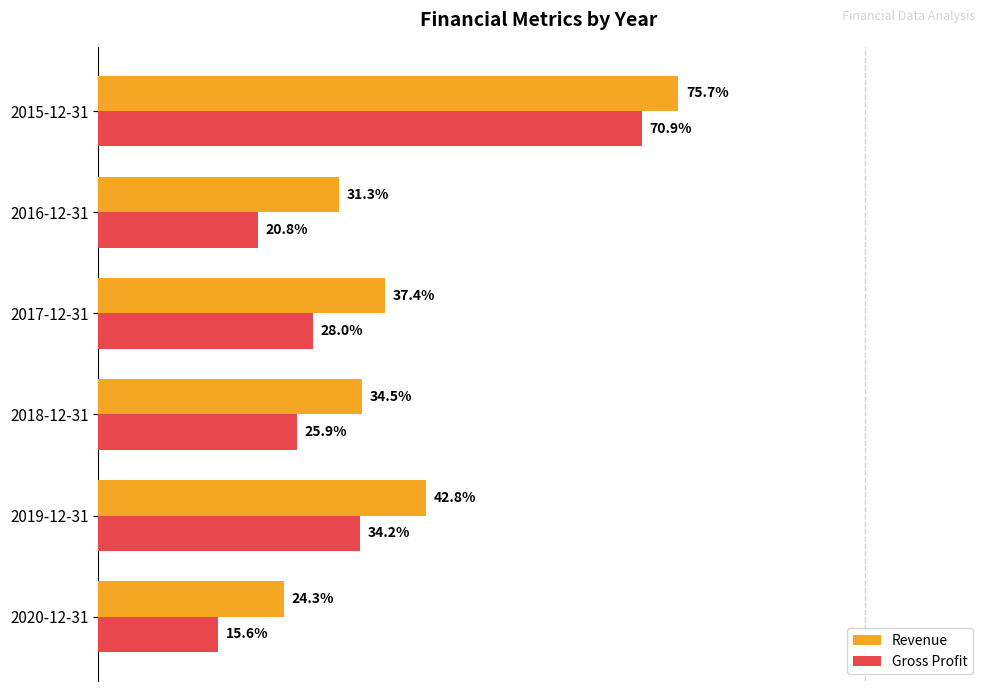

Which category has the lowest value across all series?

2020-12-31